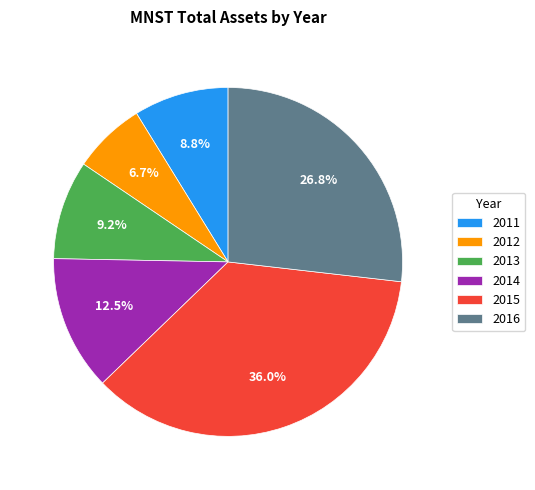

To the nearest percent, what percentage of the pie is 2012?

7%